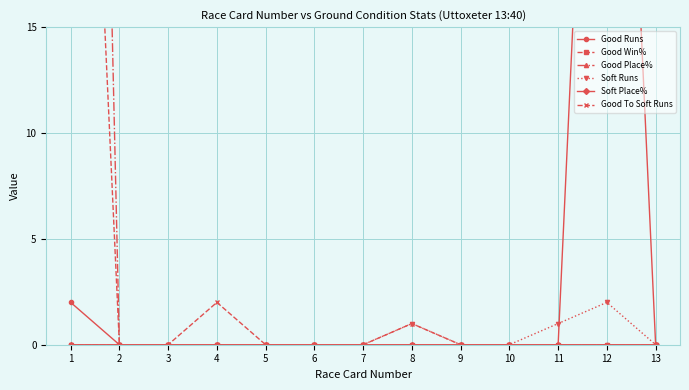

Which label corresponds to the smallest value in the chart?

2